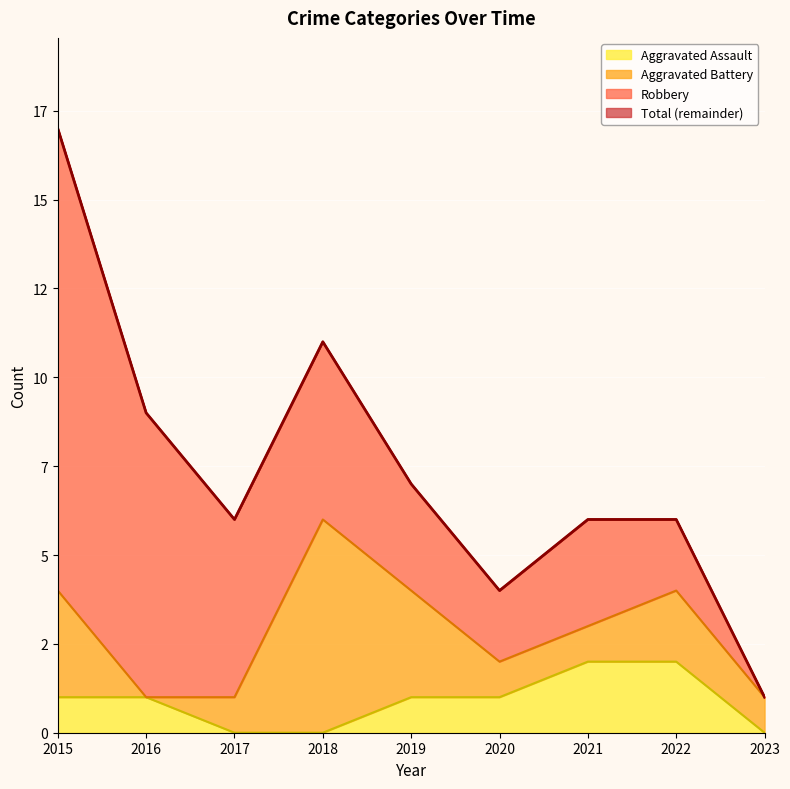

Reading right to left, extract all data points from this chart.

Aggravated Assault: 0	2	2	1	1	0	0	1	1
Total: 1	6	6	4	7	11	6	9	17